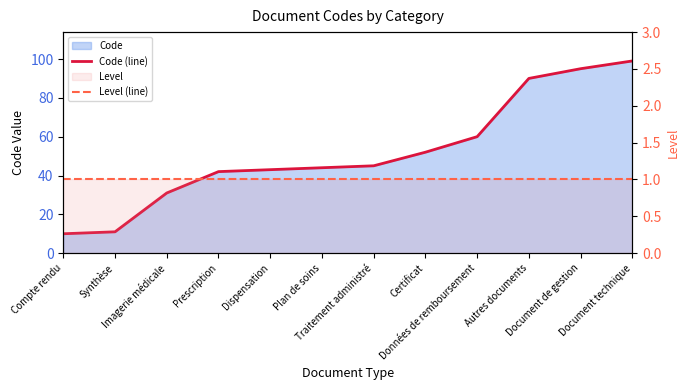

Read the Code (line) value at Imagerie médicale.

31